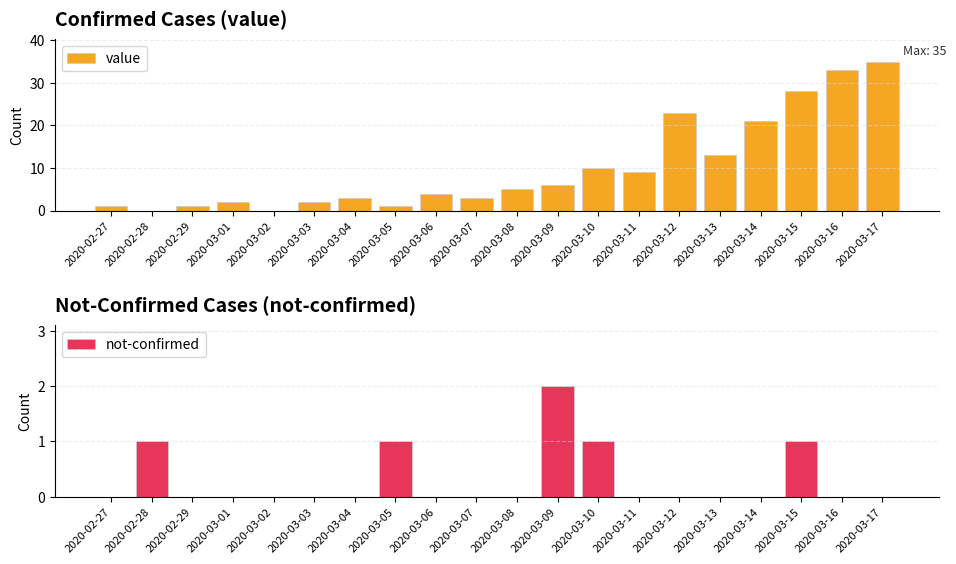

List the series in order of their peak value, highest first.

value, not-confirmed